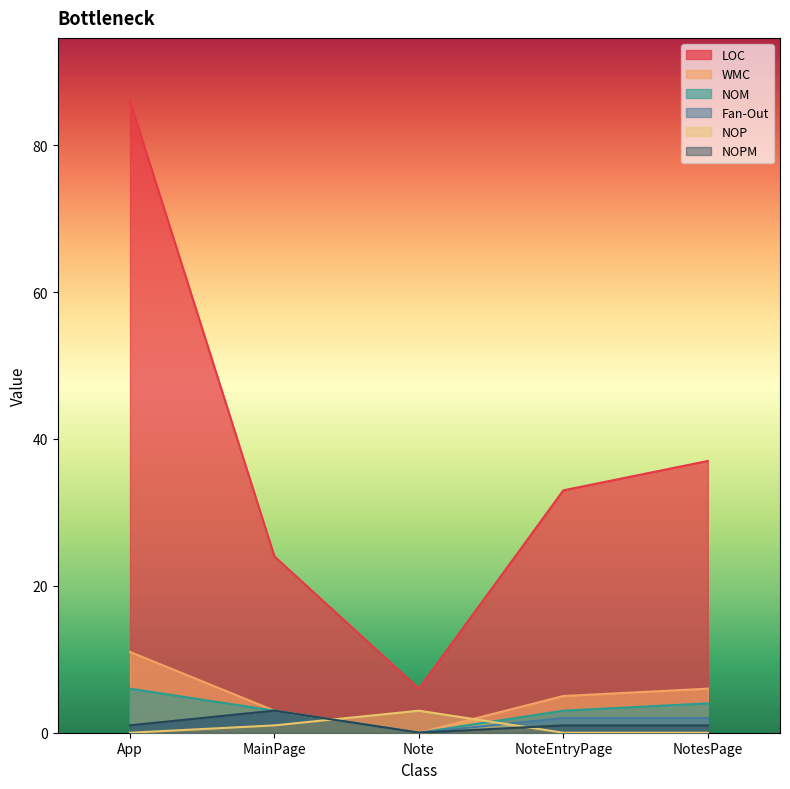

True or false: NOP has a value of 0 at NoteEntryPage.

True